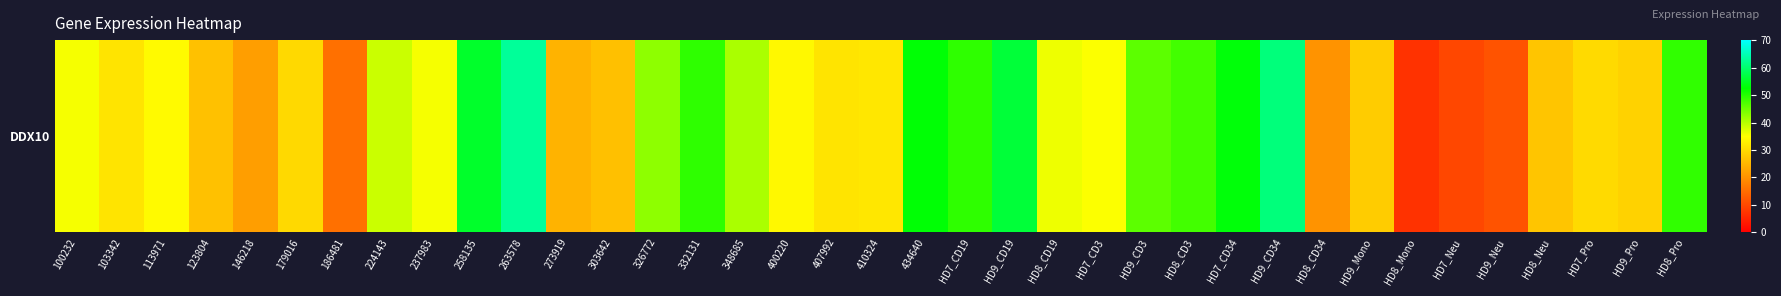

What value does the data have at HD9_CD19?

56.4